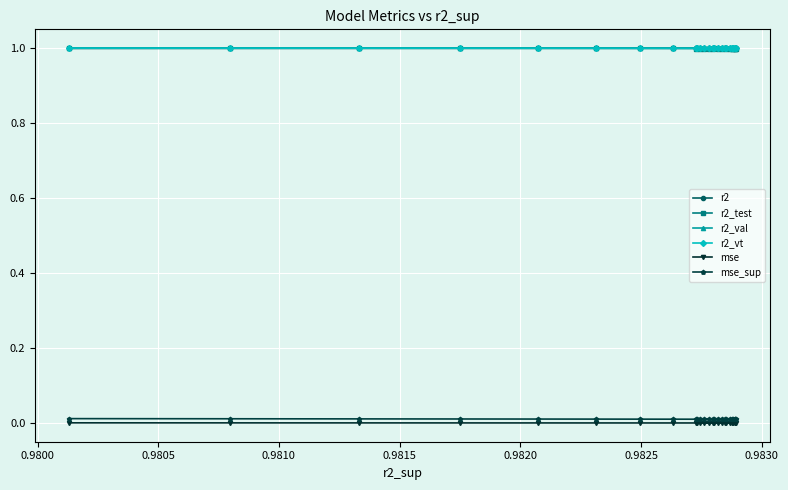

What is the value of the r2 point at the 9th from the left?

1.0